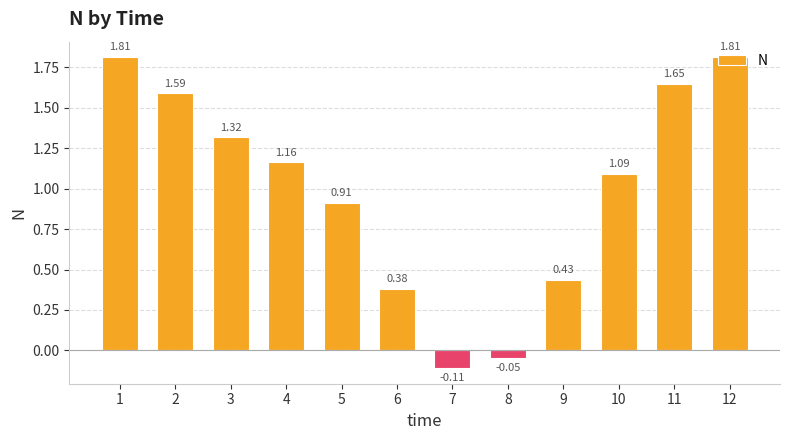

What is the change in value from 3 to 11?

+0.3